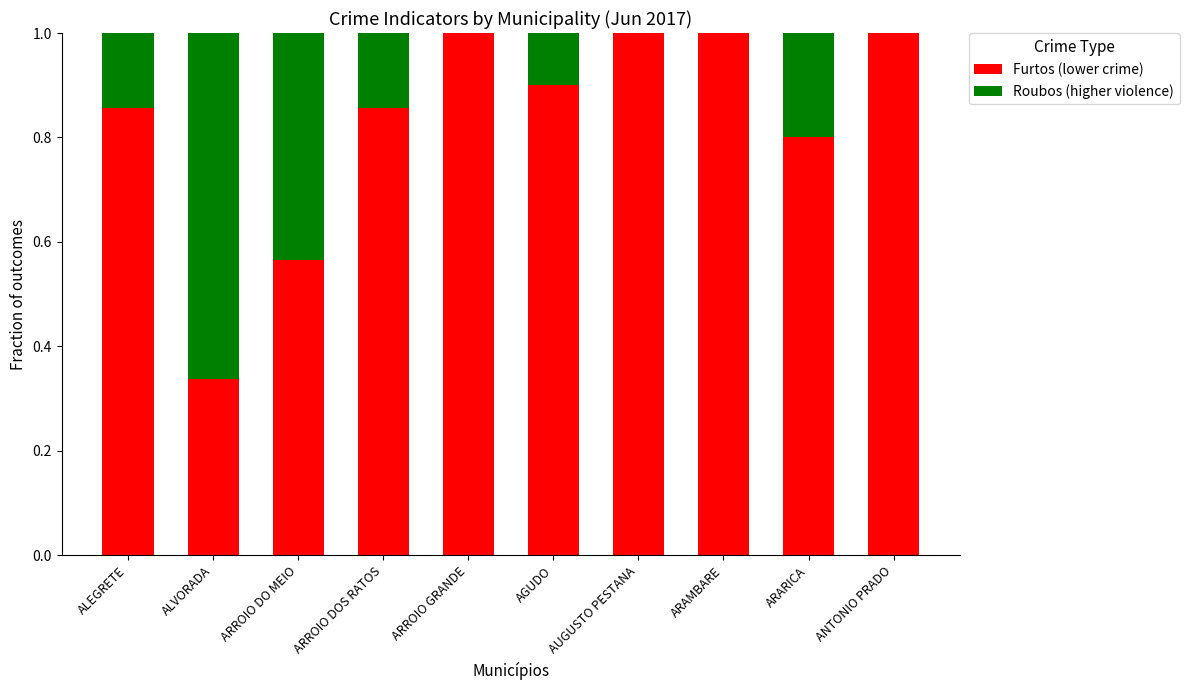

The value of Furtos (lower crime) at ARROIO DO MEIO is 0.9. True or false?

False